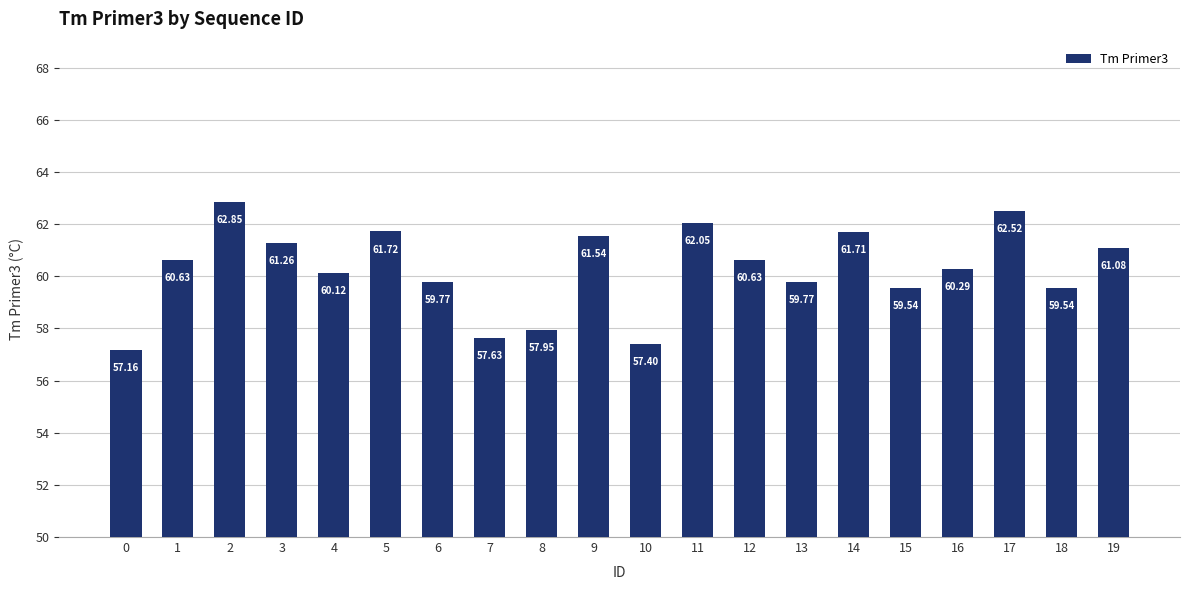

What is the change in value from 5 to 11?

+0.3